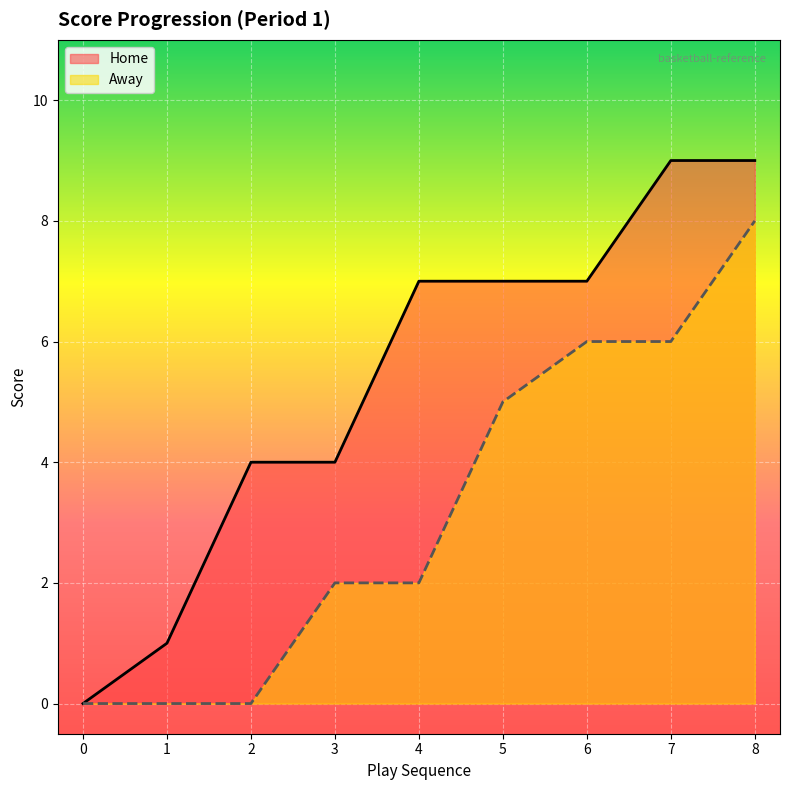

What is the greatest value displayed?

9